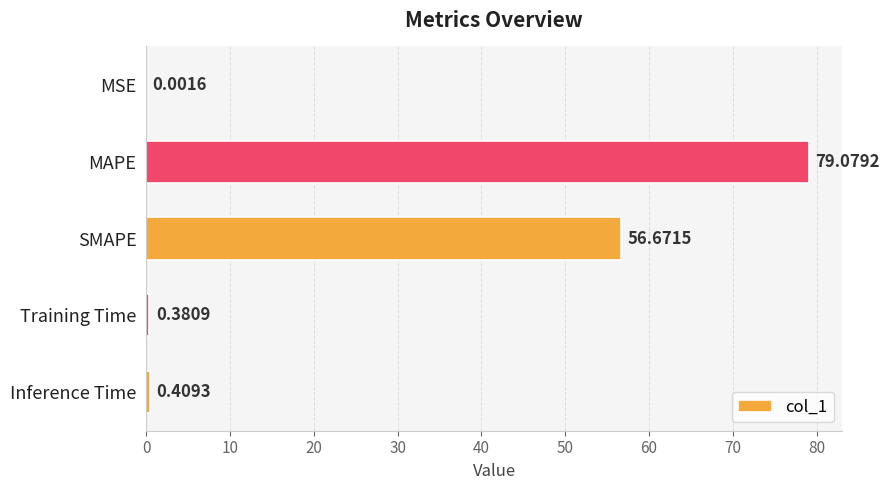

Which category has the highest value across all series?

MAPE